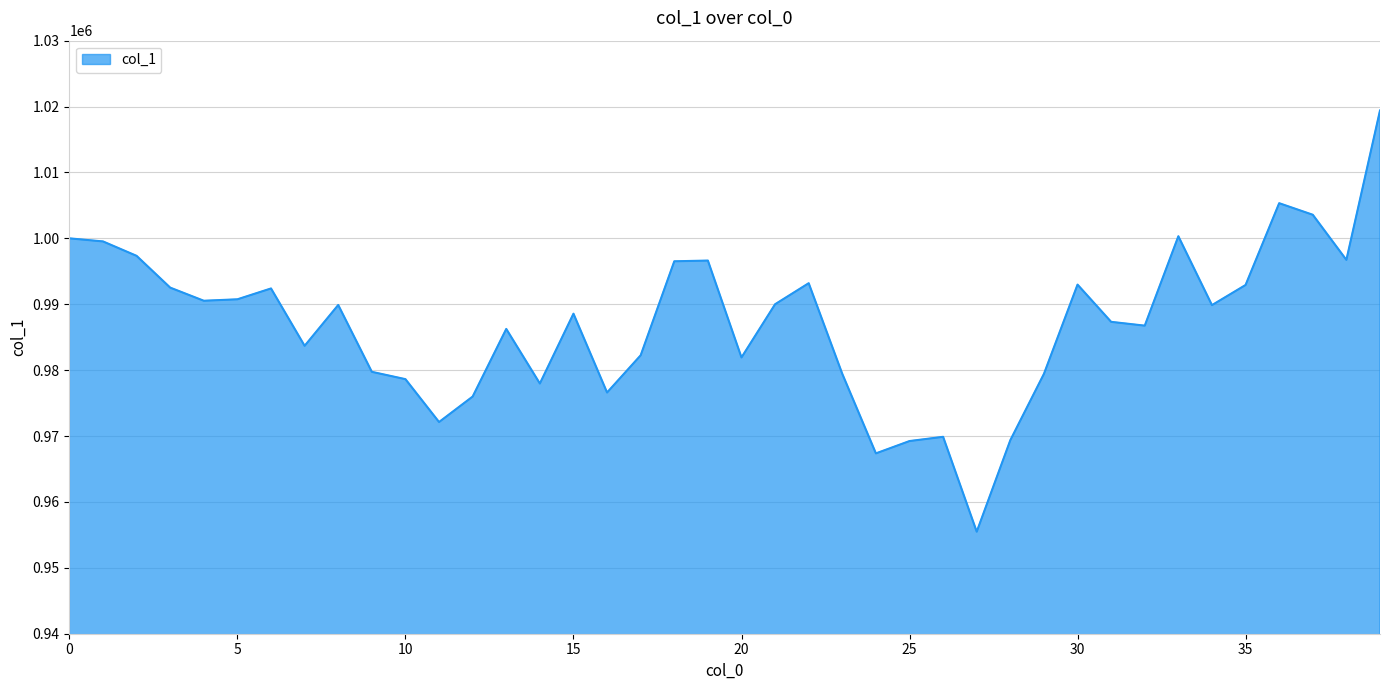

What is the difference between the maximum and minimum values?

63919.5